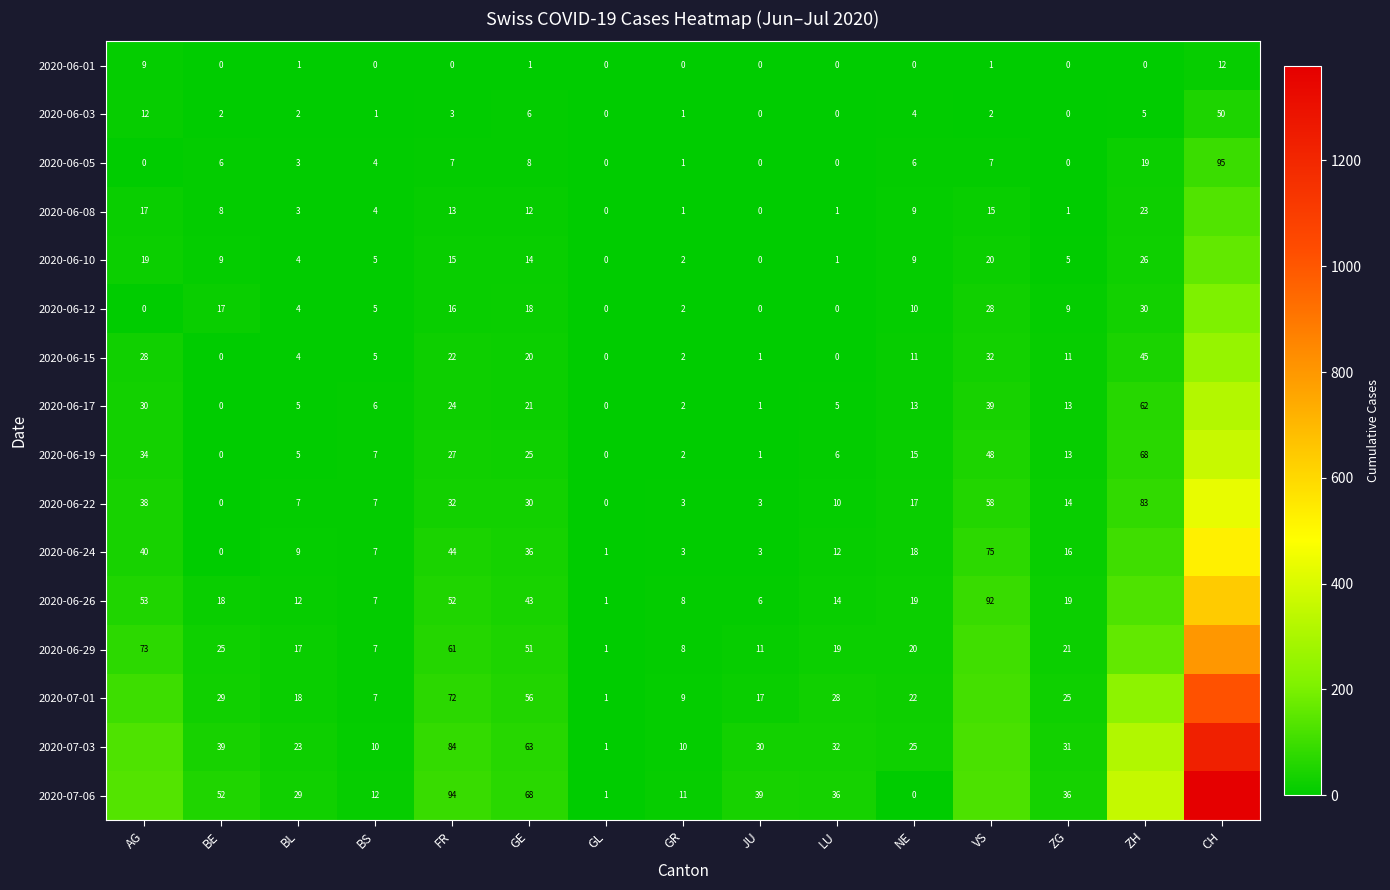

What is the maximum value shown in the chart?

1378